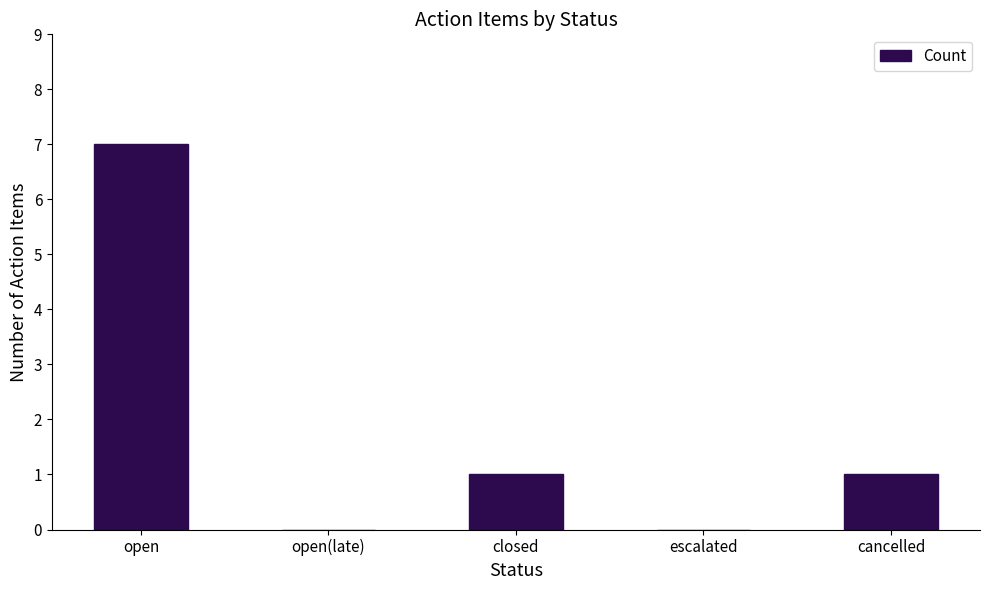

What is the maximum value shown in the chart?

7